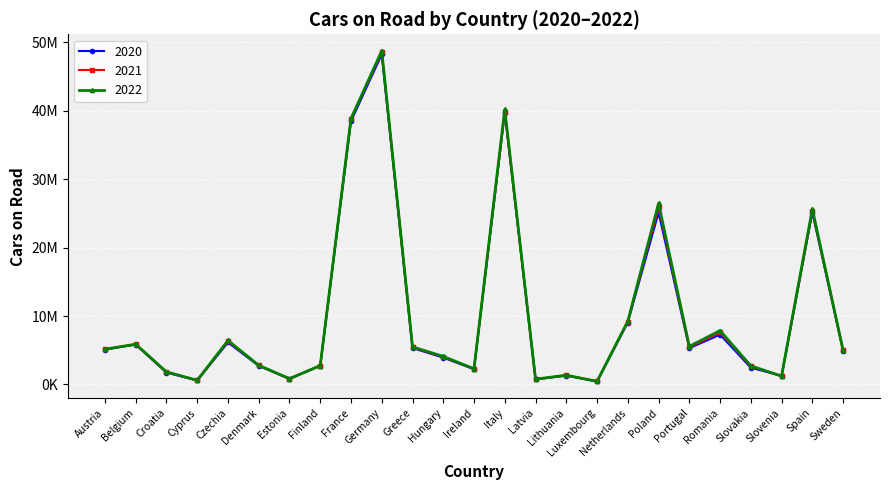

True or false: 2021 has more than 2 points higher than both neighbors.

True